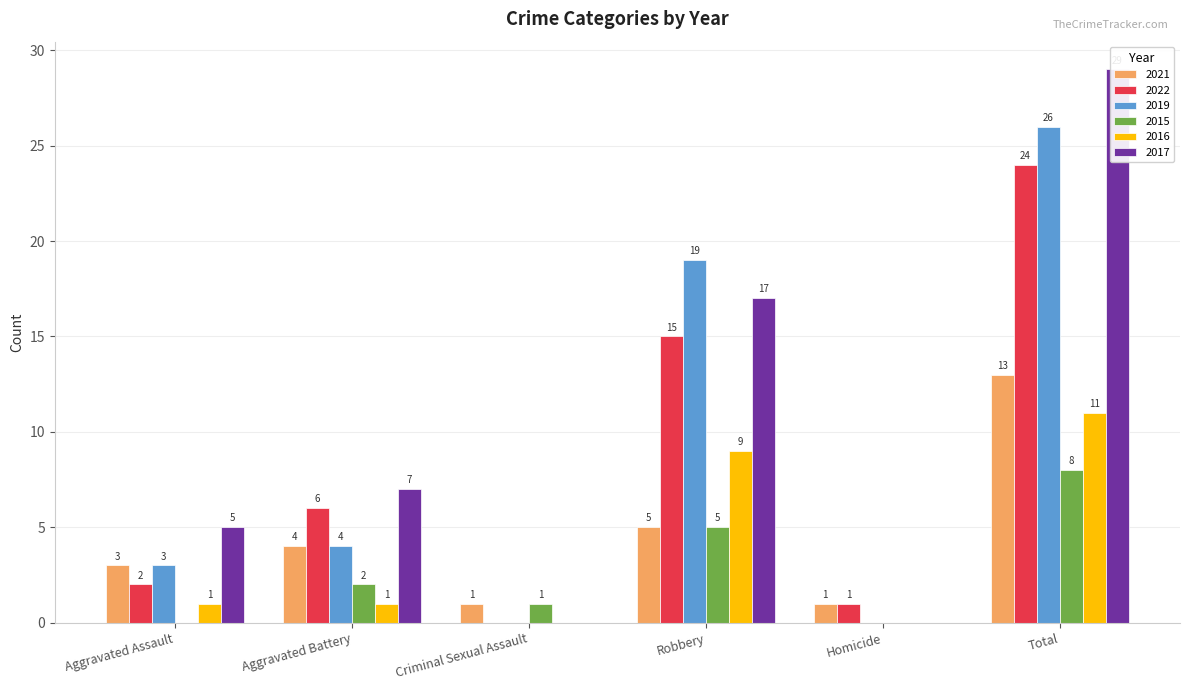

Rank the series by their maximum value, from lowest to highest.

2015, 2016, 2021, 2022, 2019, 2017